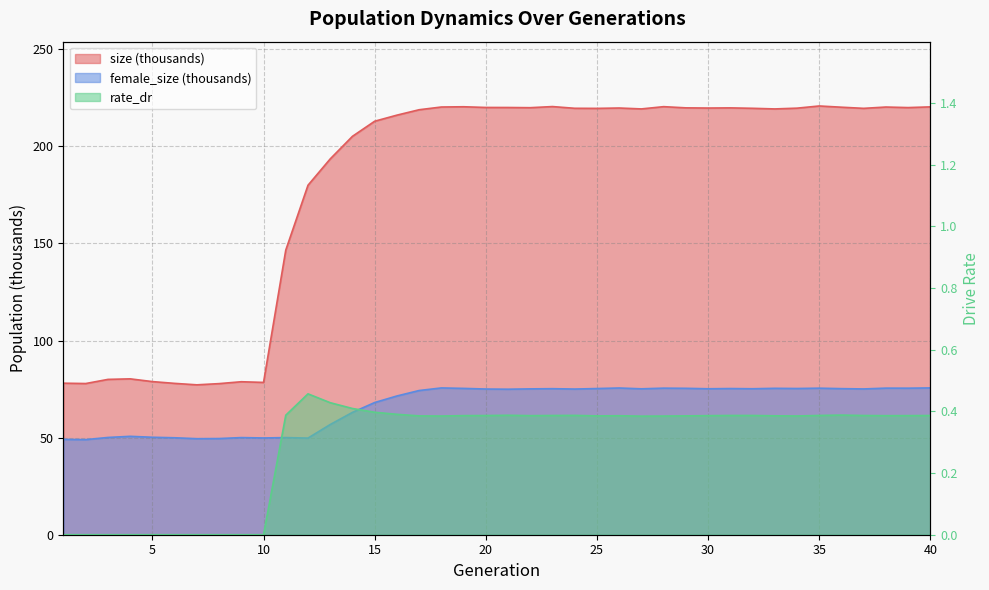

Reading left to right, list all the values displayed in this chart.

size: 78.0	77.9	80.0	80.3	78.9	77.9	77.2	77.8	78.8	78.4	146.6	180.0	193.5	205.2	213.0	216.1	218.9	220.3	220.4	220.0	220.0	219.9	220.5	219.6	219.6	219.8	219.3	220.5	219.8	219.7	219.8	219.6	219.3	219.7	220.8	220.2	219.6	220.3	220.0	220.3
female_size: 49.1	49.0	50.1	50.7	50.2	49.9	49.5	49.5	50.0	49.8	50.0	49.8	56.8	63.0	68.1	71.4	74.3	75.6	75.4	75.0	74.9	75.1	75.2	75.0	75.3	75.6	75.1	75.5	75.4	75.2	75.3	75.2	75.4	75.3	75.5	75.2	75.1	75.5	75.5	75.6
rate_dr: 0.0	0.0	0.0	0.0	0.0	0.0	0.0	0.0	0.0	0.0	0.4	0.5	0.4	0.4	0.4	0.4	0.4	0.4	0.4	0.4	0.4	0.4	0.4	0.4	0.4	0.4	0.4	0.4	0.4	0.4	0.4	0.4	0.4	0.4	0.4	0.4	0.4	0.4	0.4	0.4